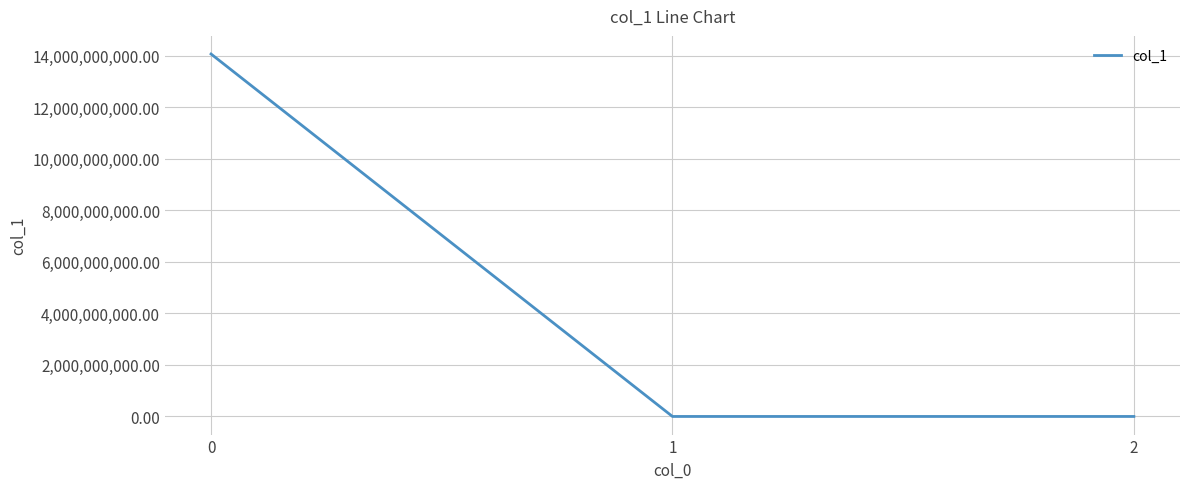

What is the difference between the maximum and minimum values?

14070178781.4